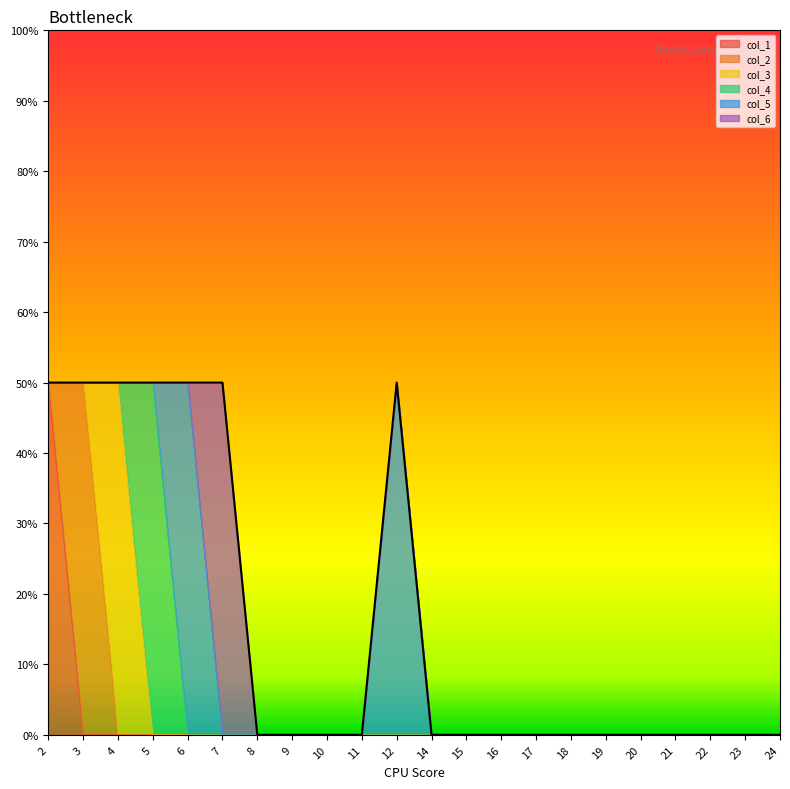

True or false: col_4 and col_6 intersect in this chart.

False